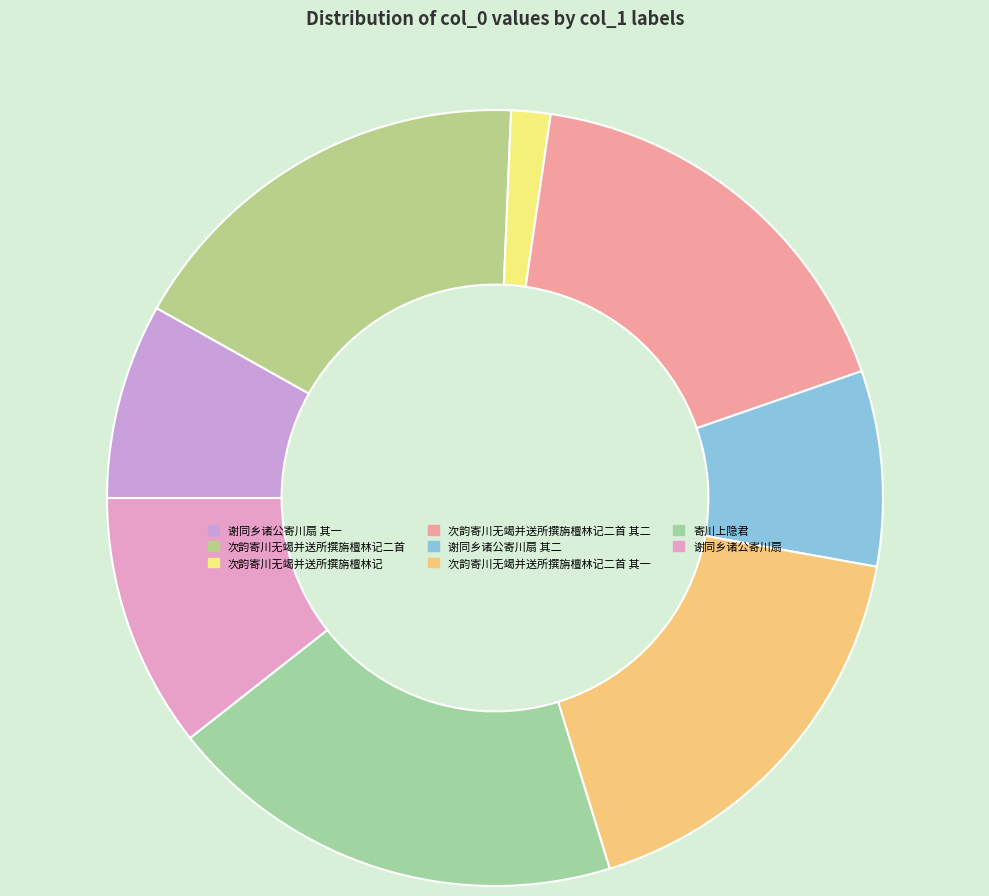

Count the number of slices in the pie.

8